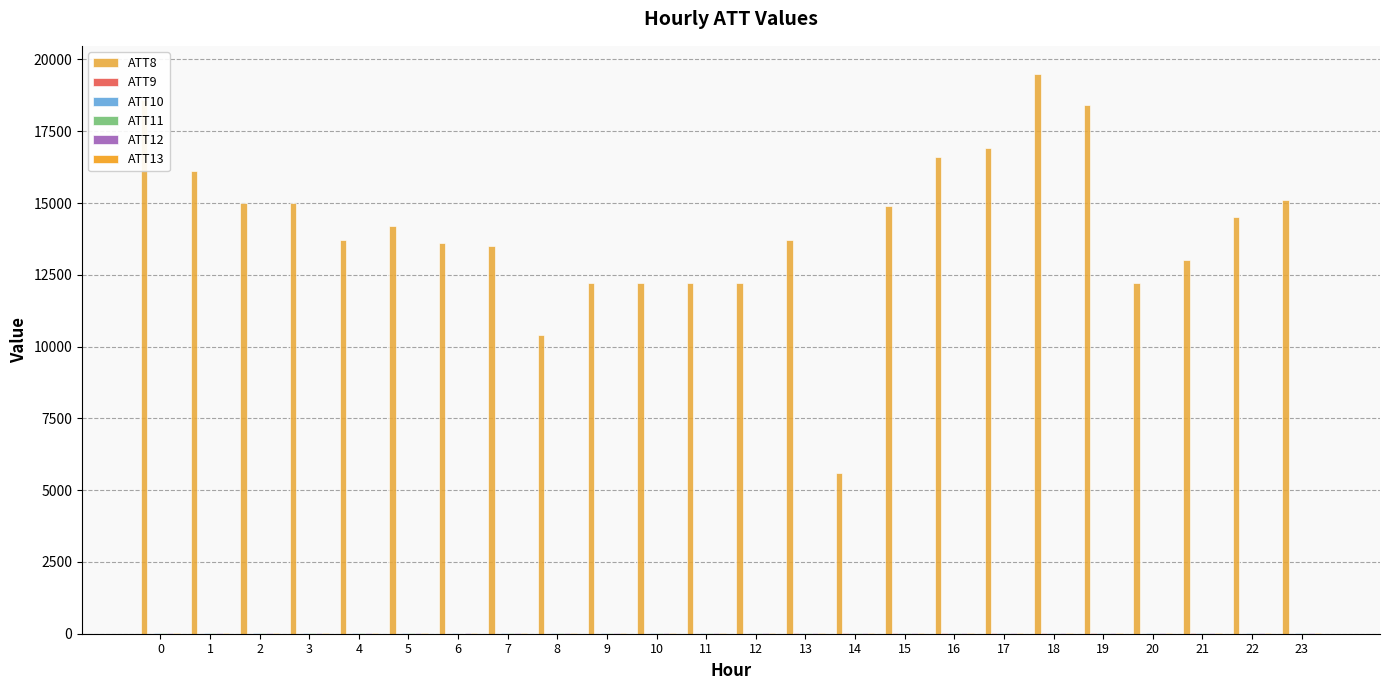

What is the maximum value shown in the chart?

19500.0